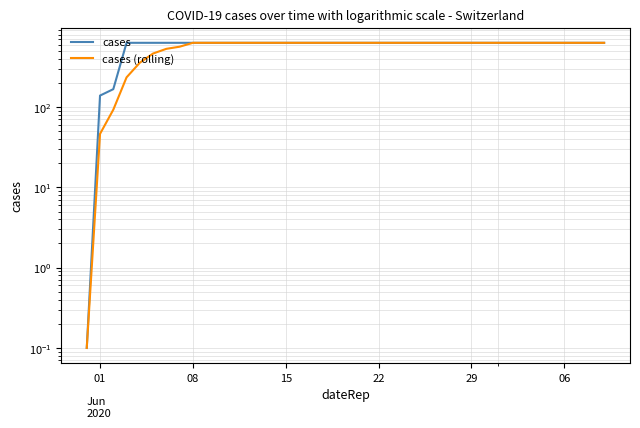

Which label corresponds to the largest value in the chart?

22